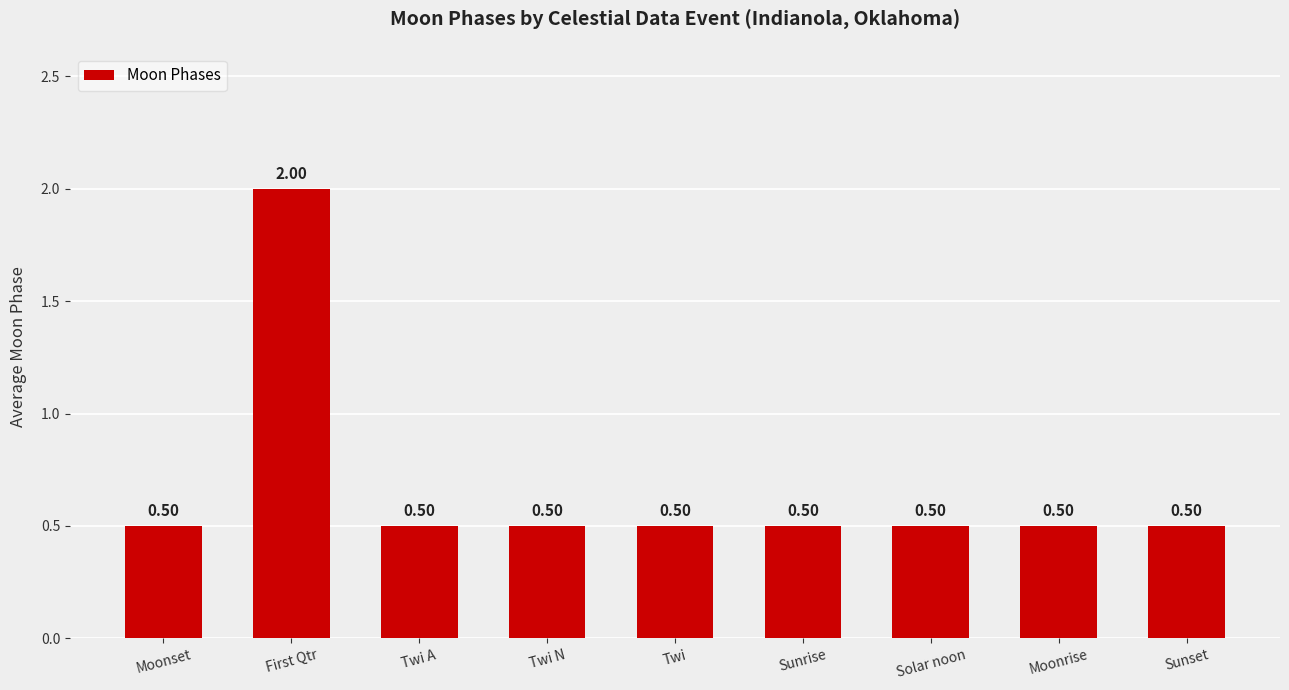

What is the difference between the maximum and second lowest values?

1.5